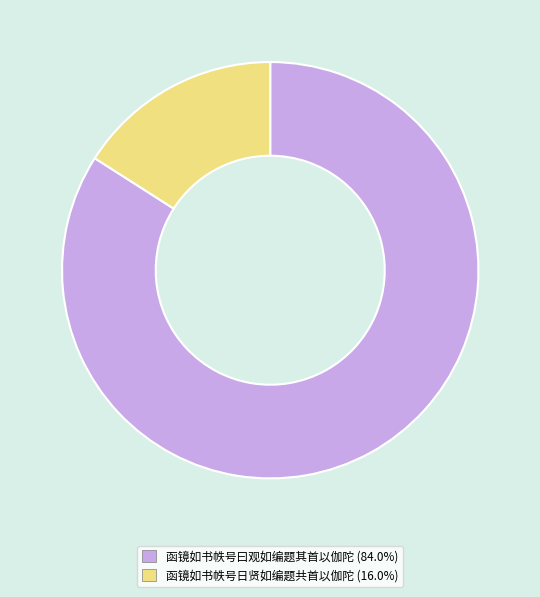

Between 函镜如书帙号曰观如编题其首以伽陀 and 函镜如书帙号日贤如编题共首以伽陀, which is larger?

函镜如书帙号曰观如编题其首以伽陀